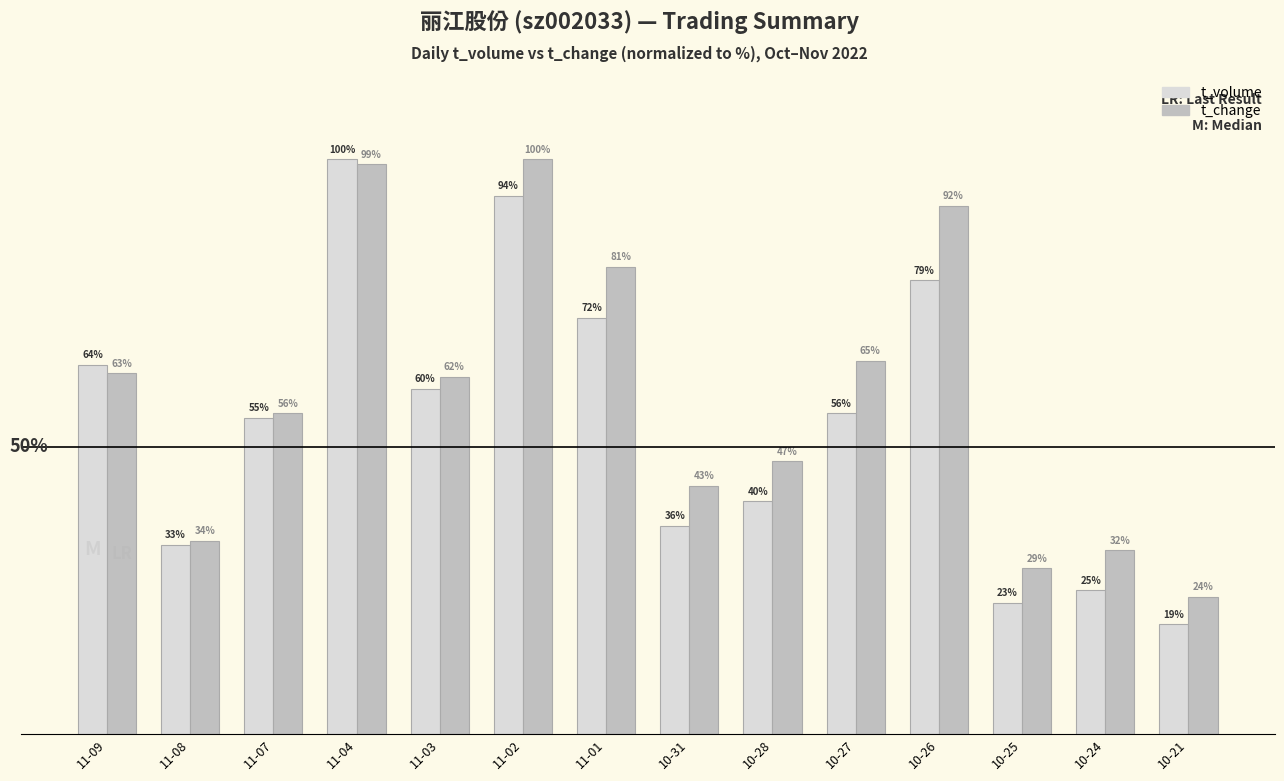

Is the value of t_change at 10-24 greater than the value of t_volume at 11-07?

No